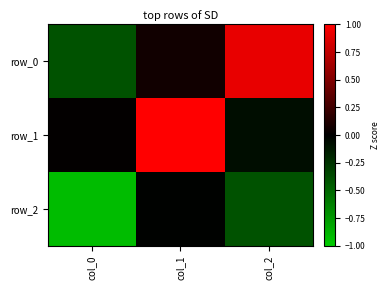

Is it true that row_1 equals -0.1 at col_2?

False